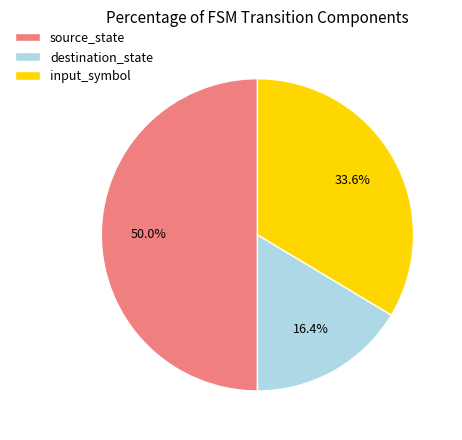

To the nearest percent, what percentage of the pie is source_state?

50%